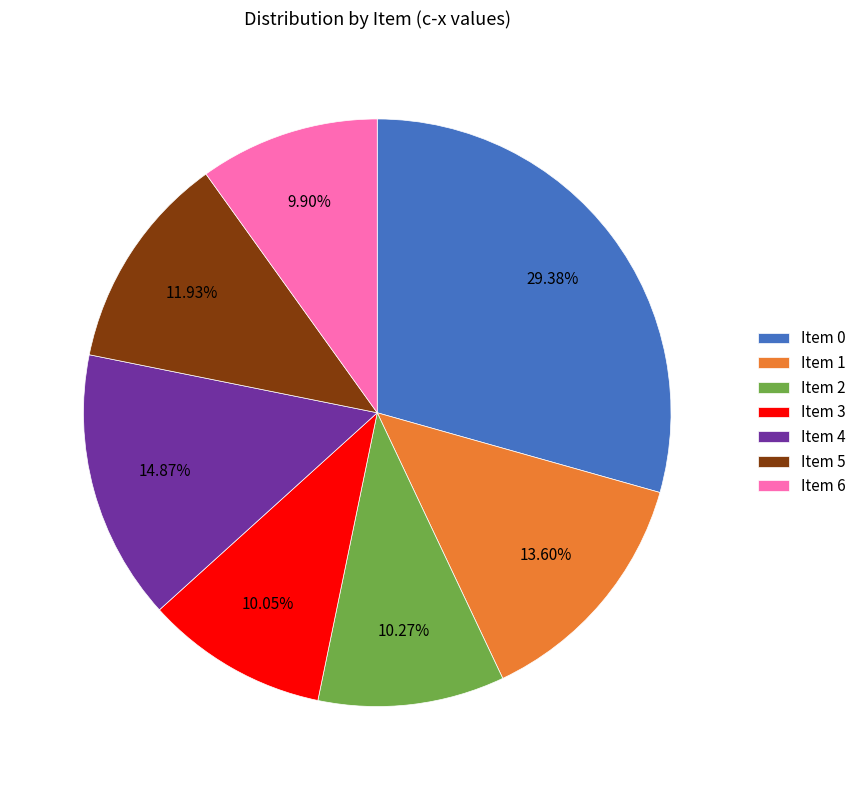

Is there a majority slice in this chart?

No